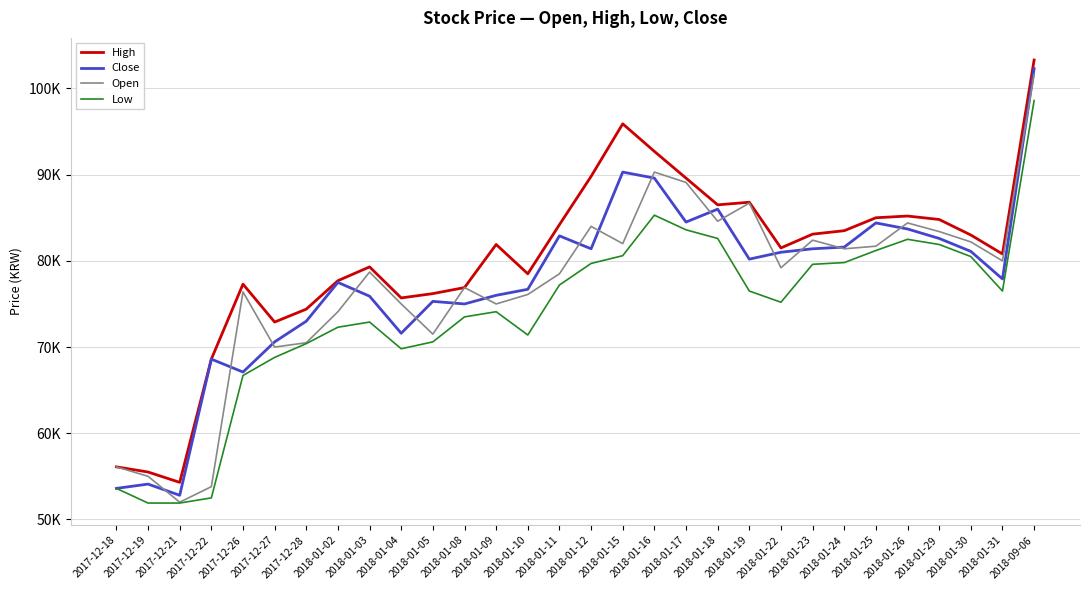

In Low, how many points are lower than both neighbors (excluding endpoints)?

4